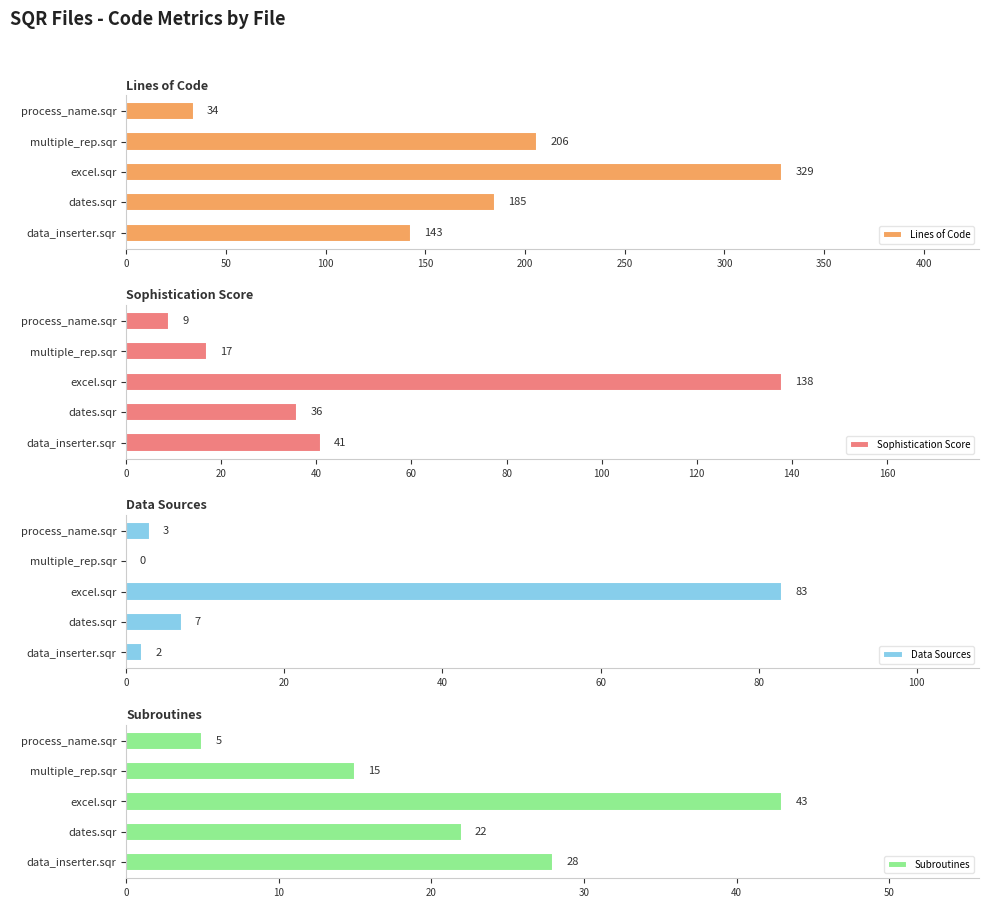

Reading left to right, what are all the values shown in this chart?

Lines of Code: 143	185	329	206	34
Sophistication Score: 41	36	138	17	9
Data Sources: 2	7	83	0	3
Subroutines: 28	22	43	15	5